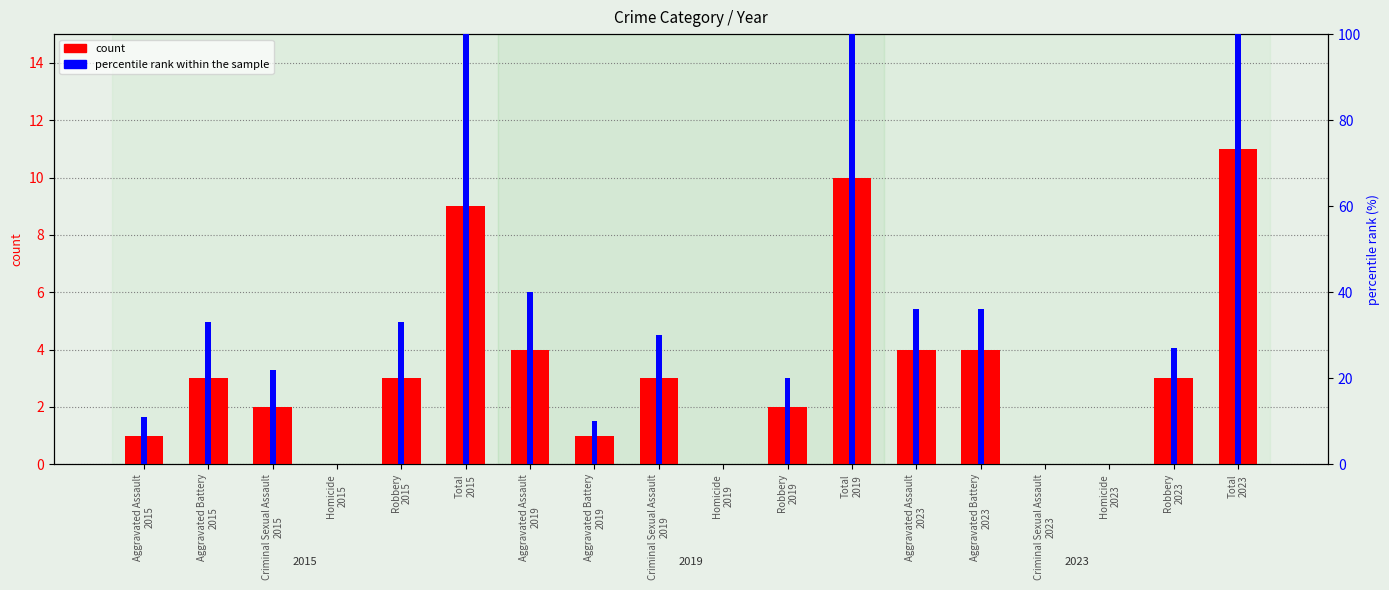

How many data points in count are above 3?

6